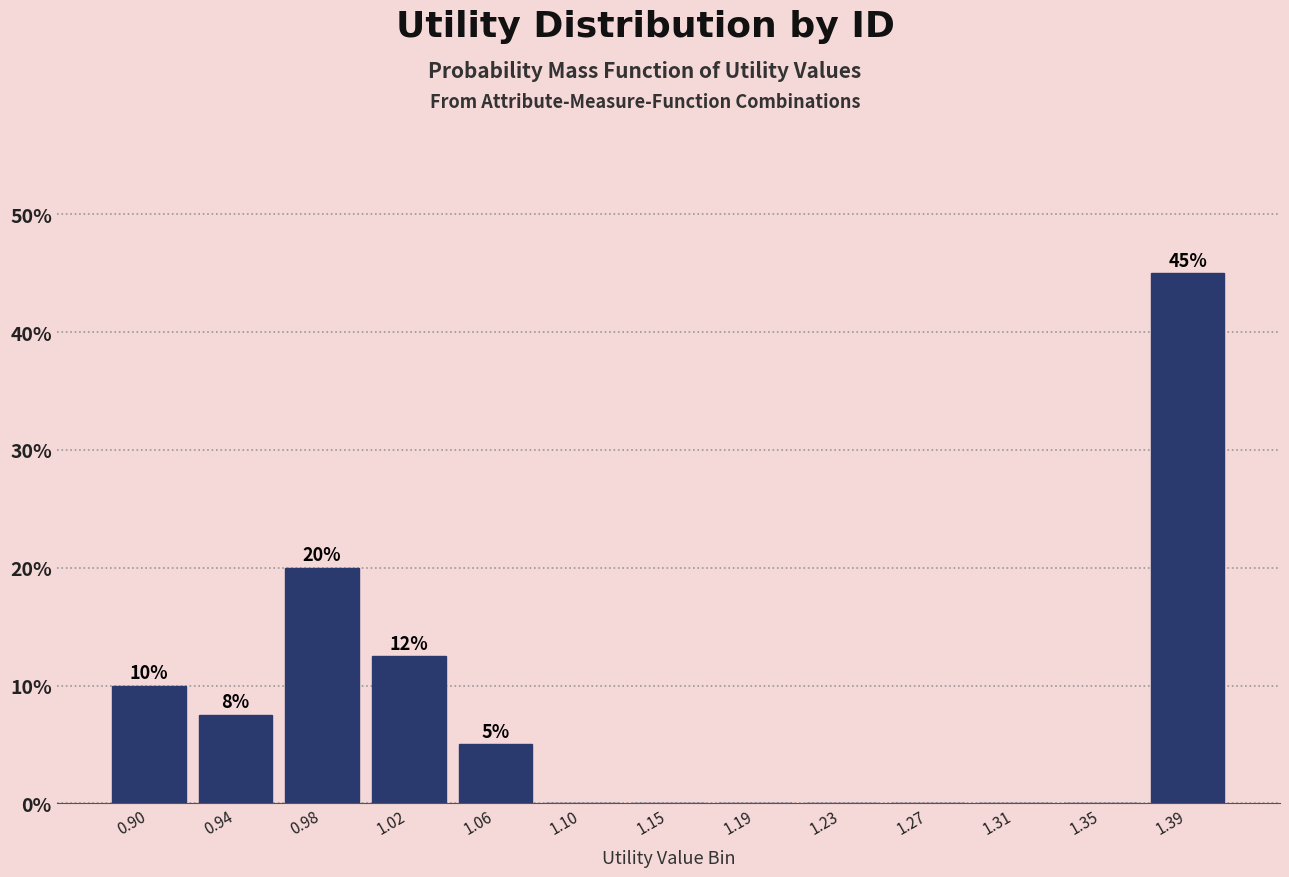

Over which range of the x-axis is the bar tallest?

1.375 to 1.415